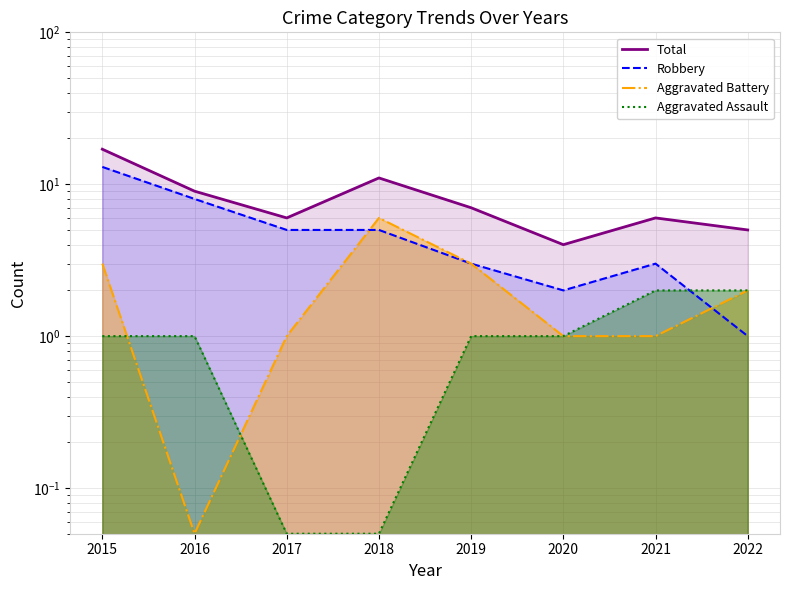

List the series in order of their overall mean, lowest first.

Aggravated Assault, Aggravated Battery, Robbery, Total